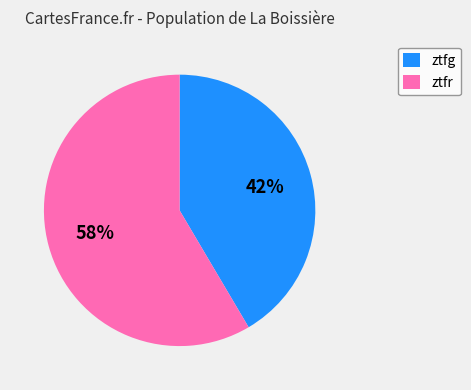

How many slices are in this pie chart?

2